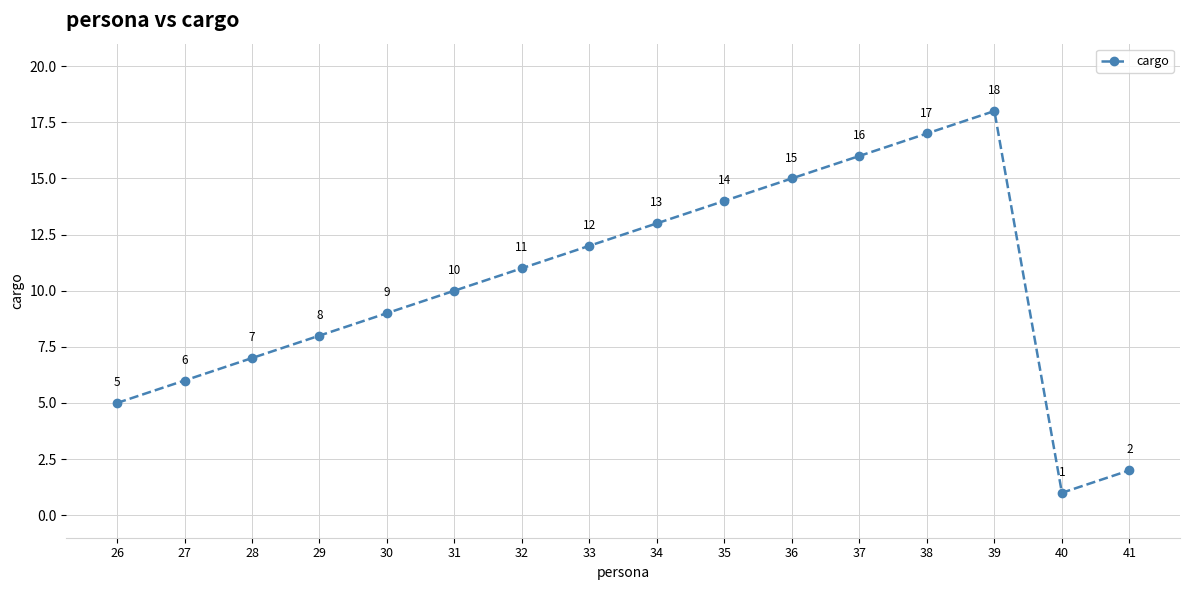

List the labels in order of value, smallest first.

40, 41, 26, 27, 28, 29, 30, 31, 32, 33, 34, 35, 36, 37, 38, 39